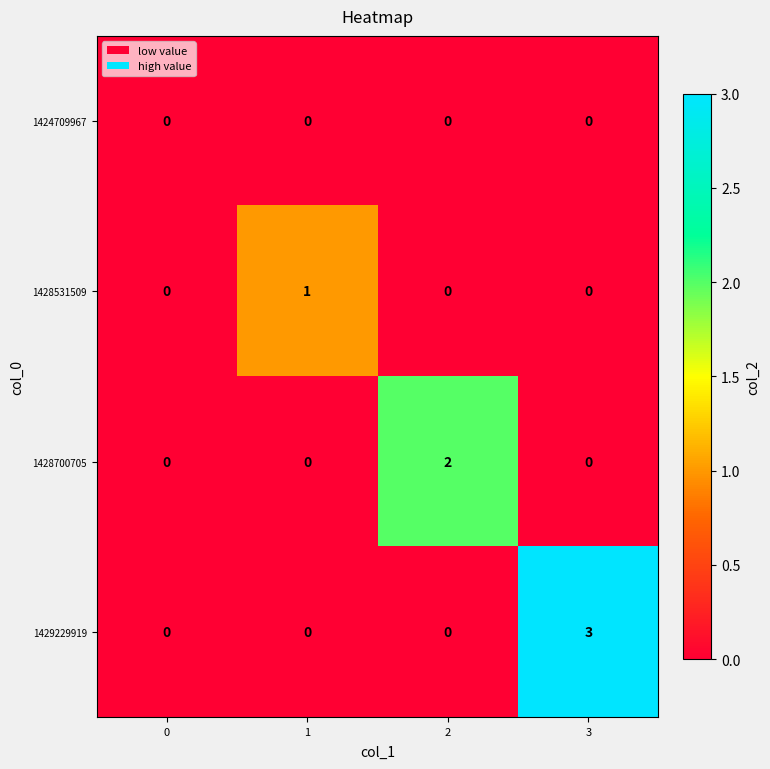

At which category is the sum across all series the highest?

3